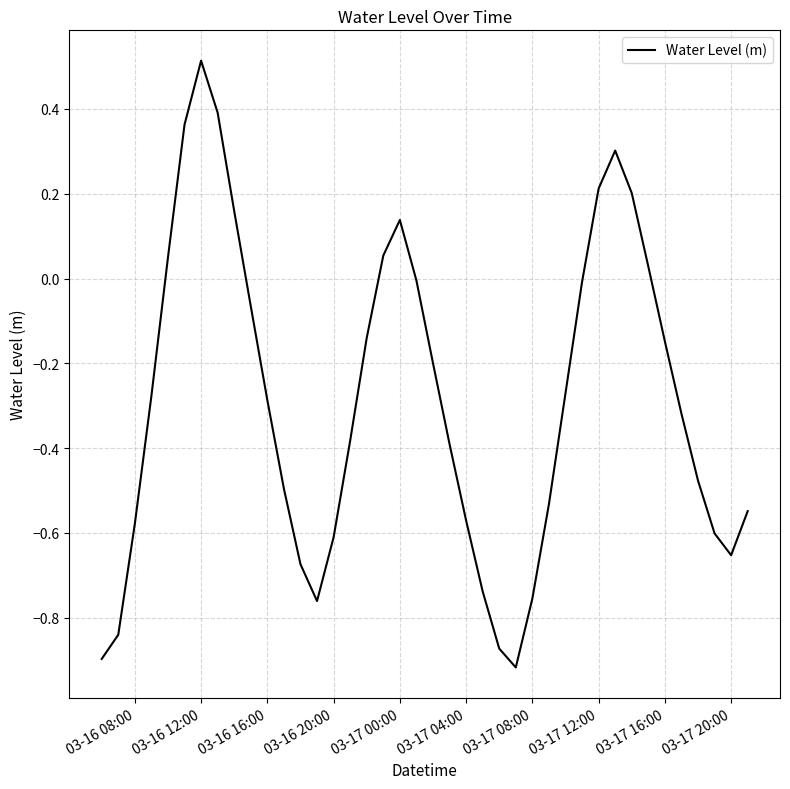

What is the maximum value shown in the chart?

0.5